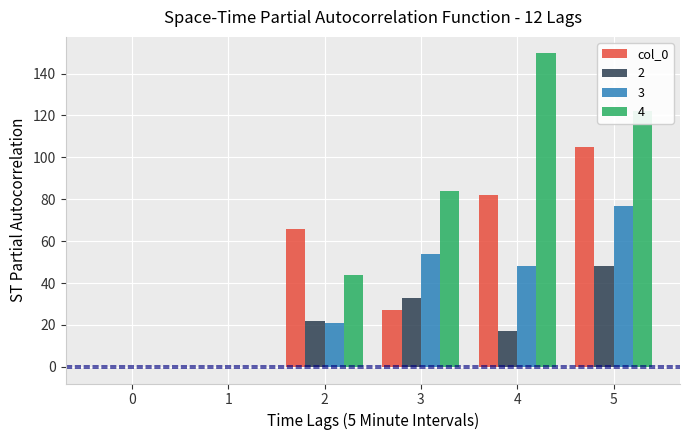

Which series changed the most between 1 and 2?

col_0